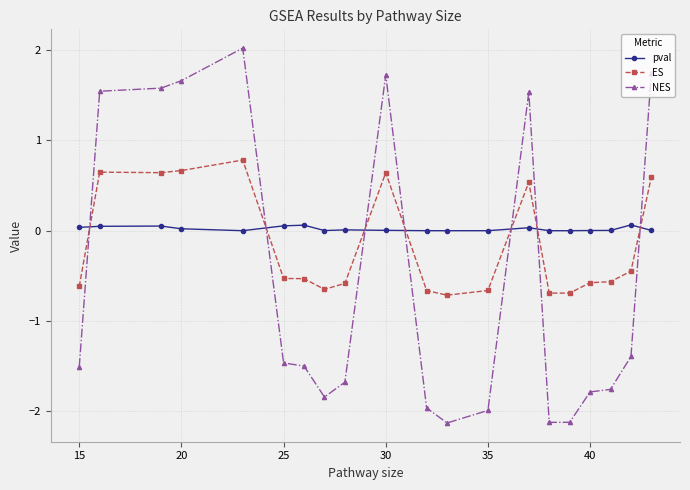

What is the minimum value for ES?

-0.7